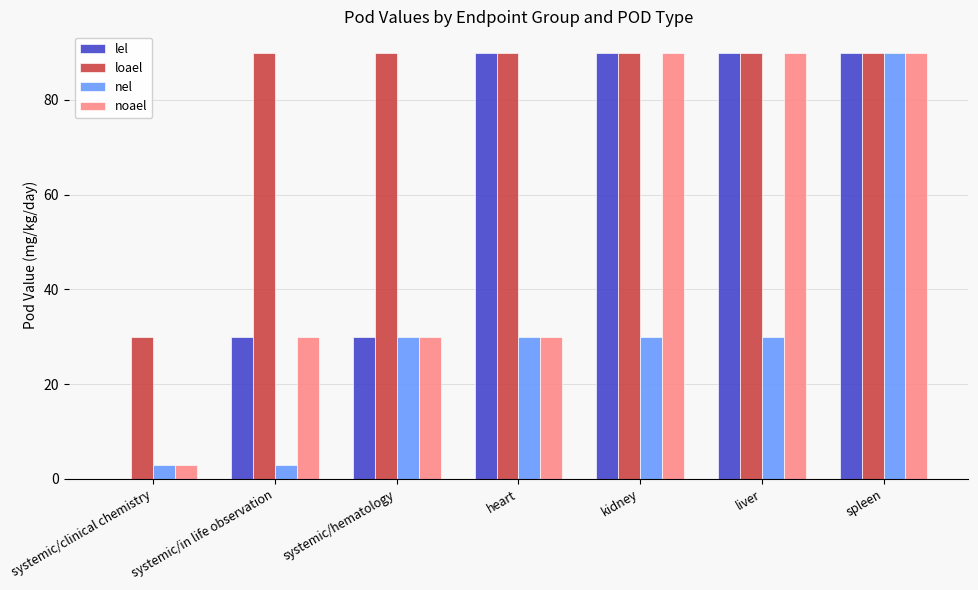

What is the greatest value displayed?

90